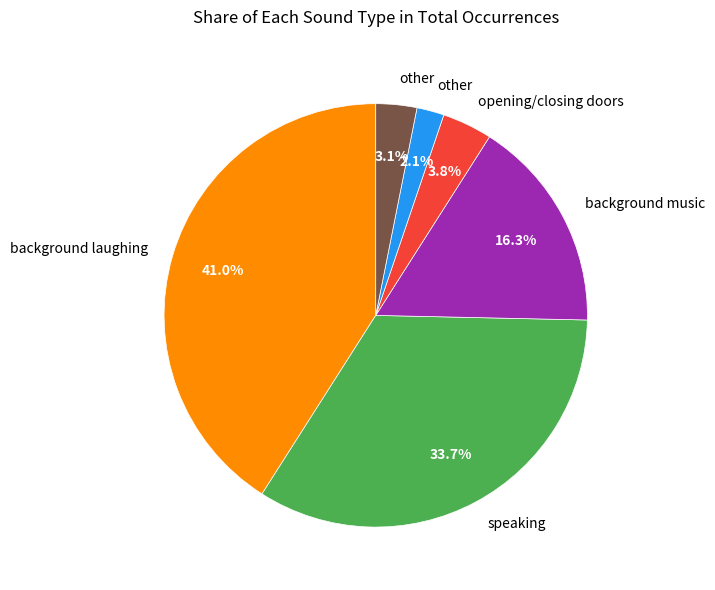

Does any single category account for the majority?

No